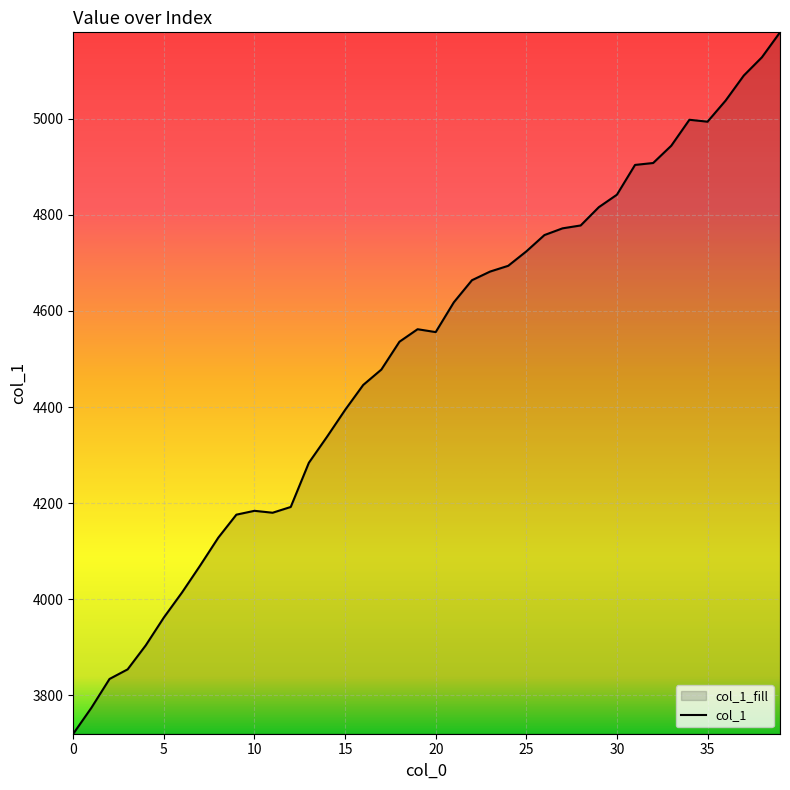

How many categories are shown in the chart?

40